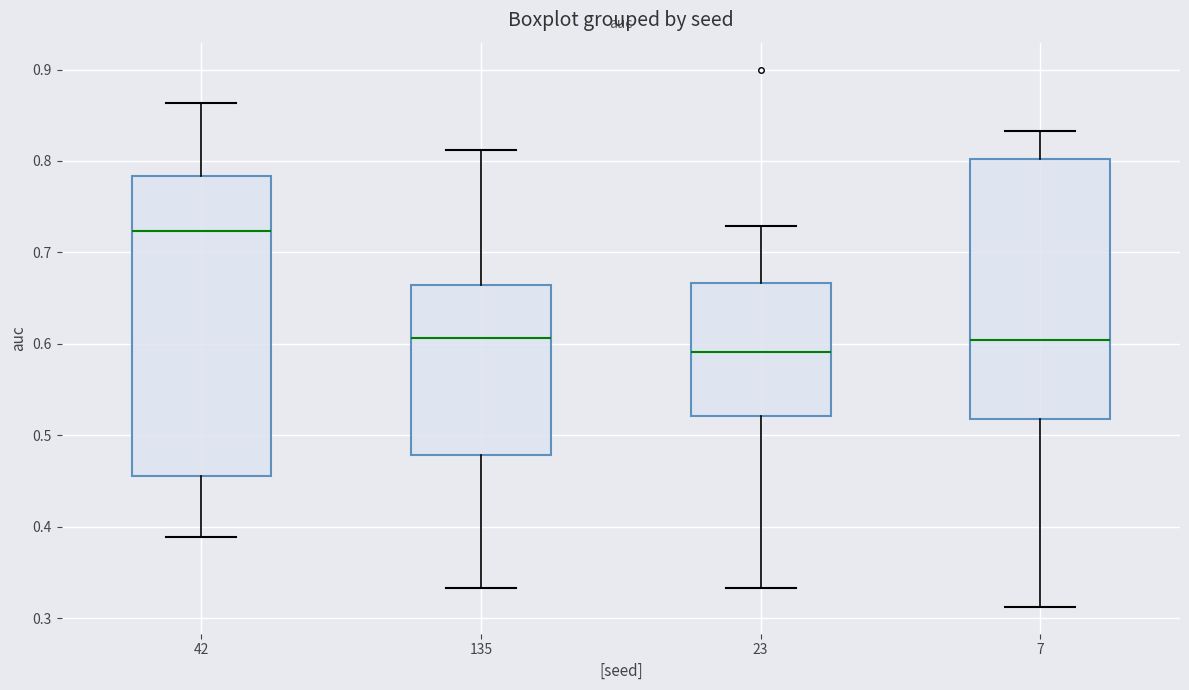

Comparing the boxes themselves (not the whiskers), which one is the tallest?

42